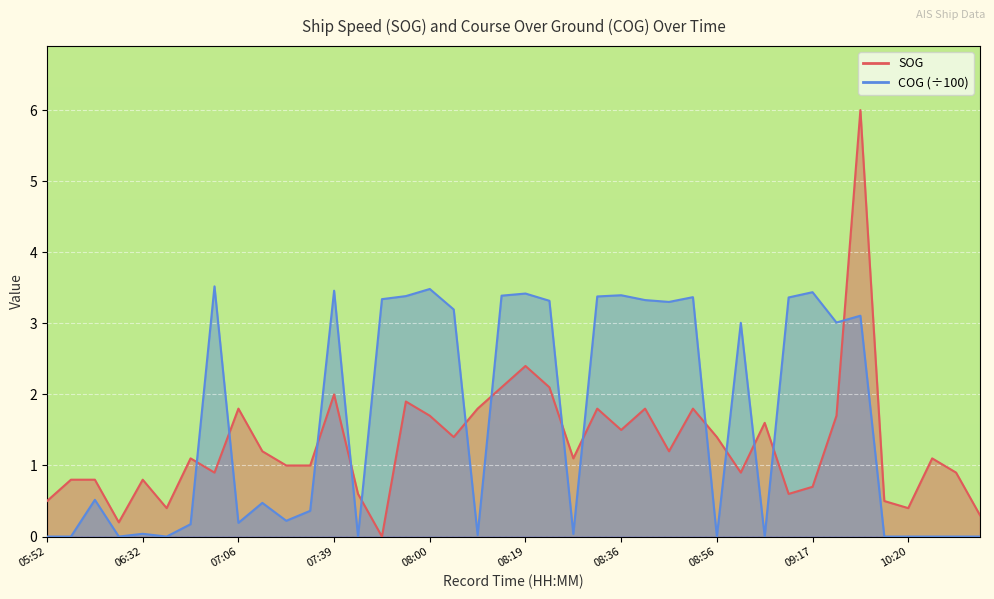

How many positive values does the COG series have?

28